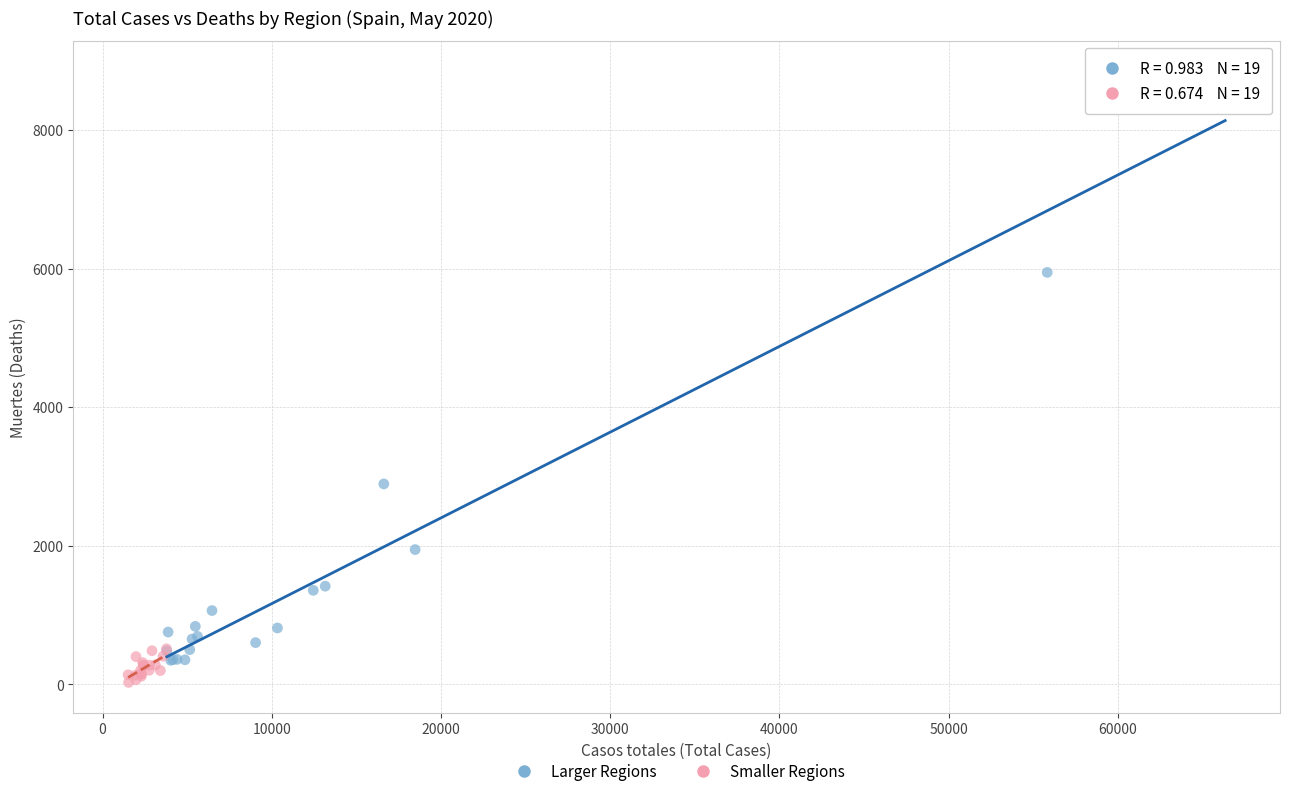

What are all the series names shown in the legend?

Larger Regions, Smaller Regions